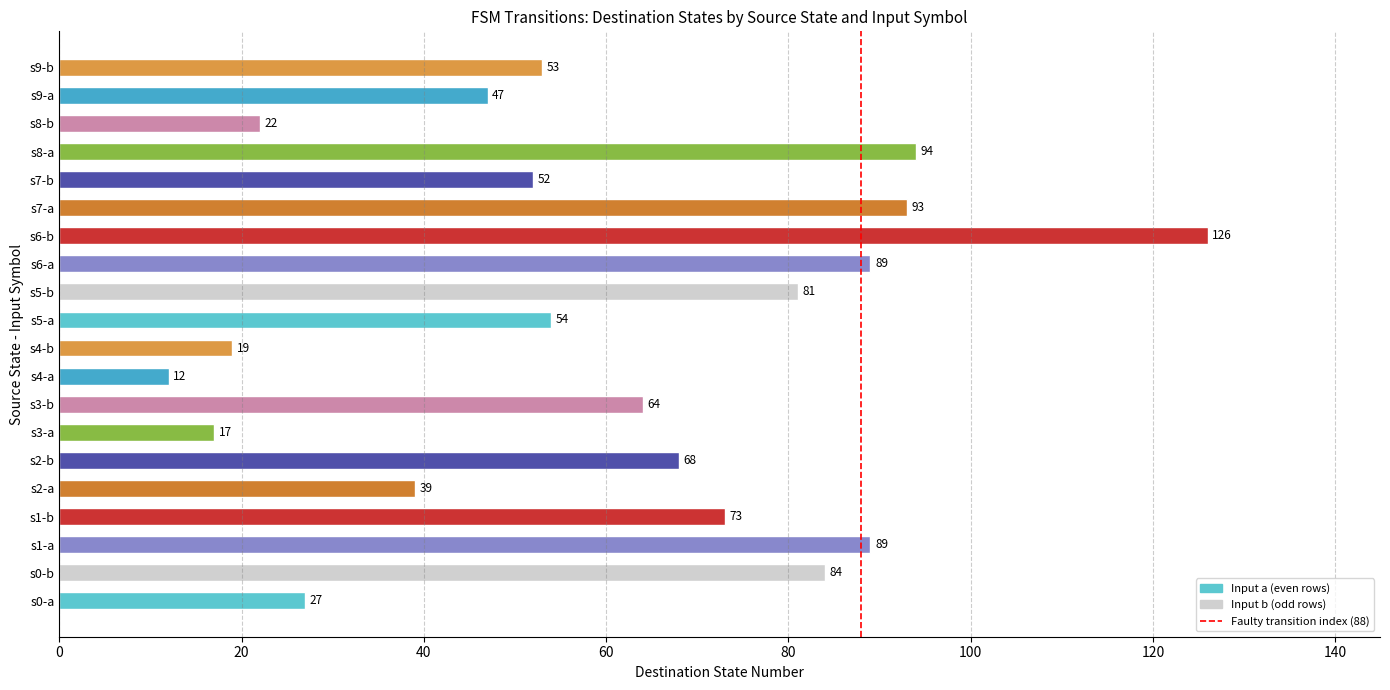

How many data points does each series have?

20